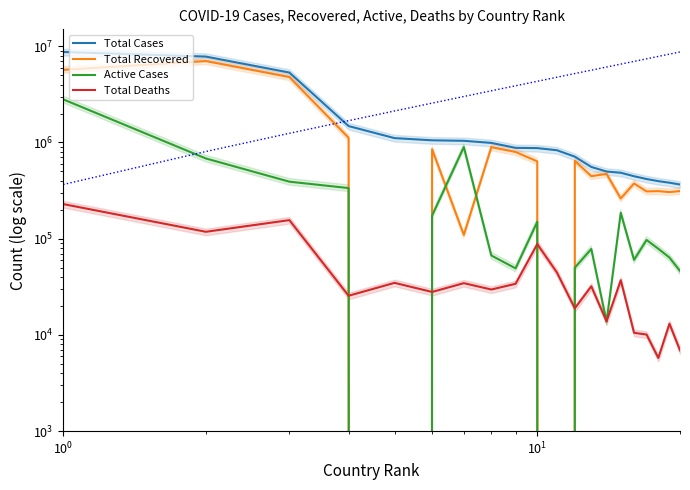

True or false: Total Cases and Active Cases intersect in this chart.

False